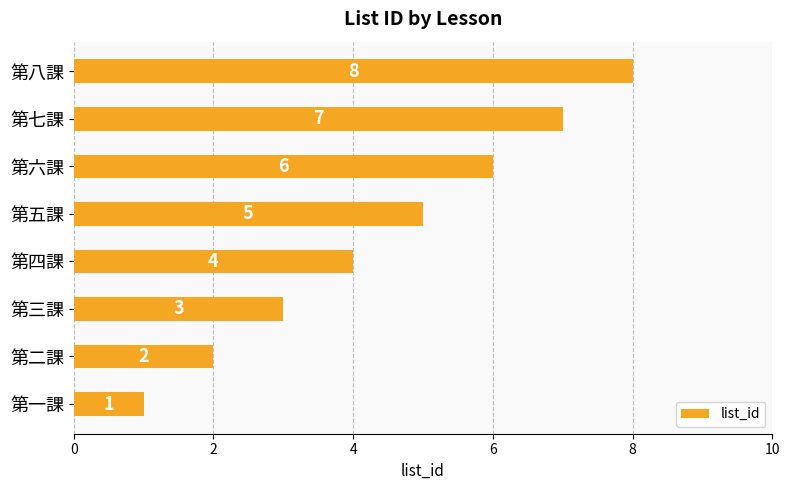

The value at 第六課 is 2. True or false?

False